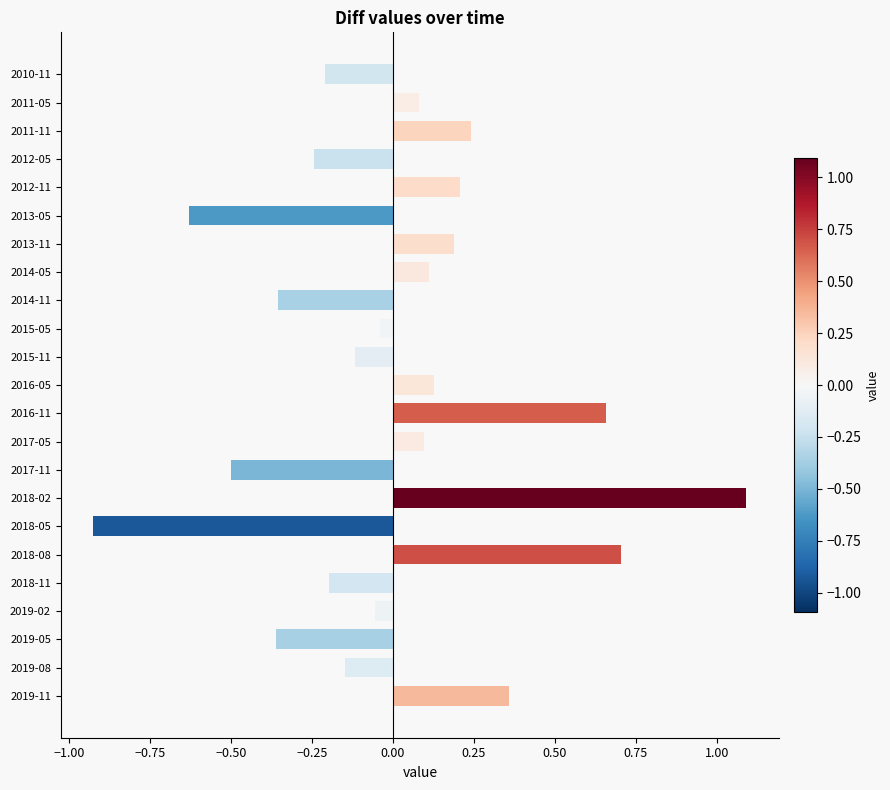

True or false: the data shows 0.3 at 2012-11.

False